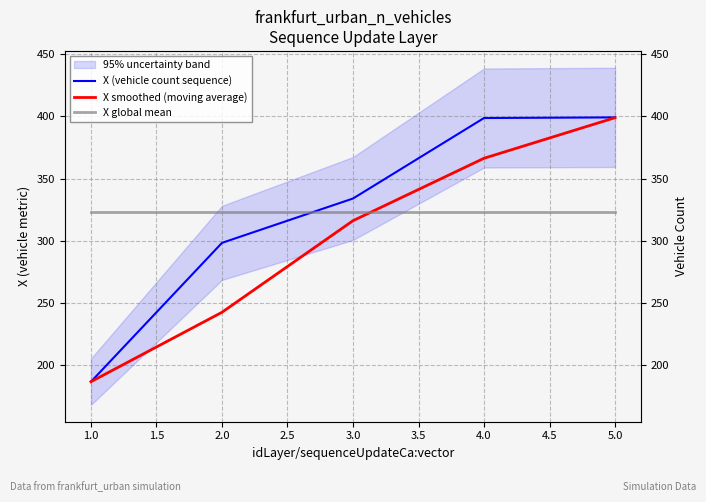

List the series in order of their peak value, highest first.

X (vehicle count sequence), X smoothed (moving average), X global mean